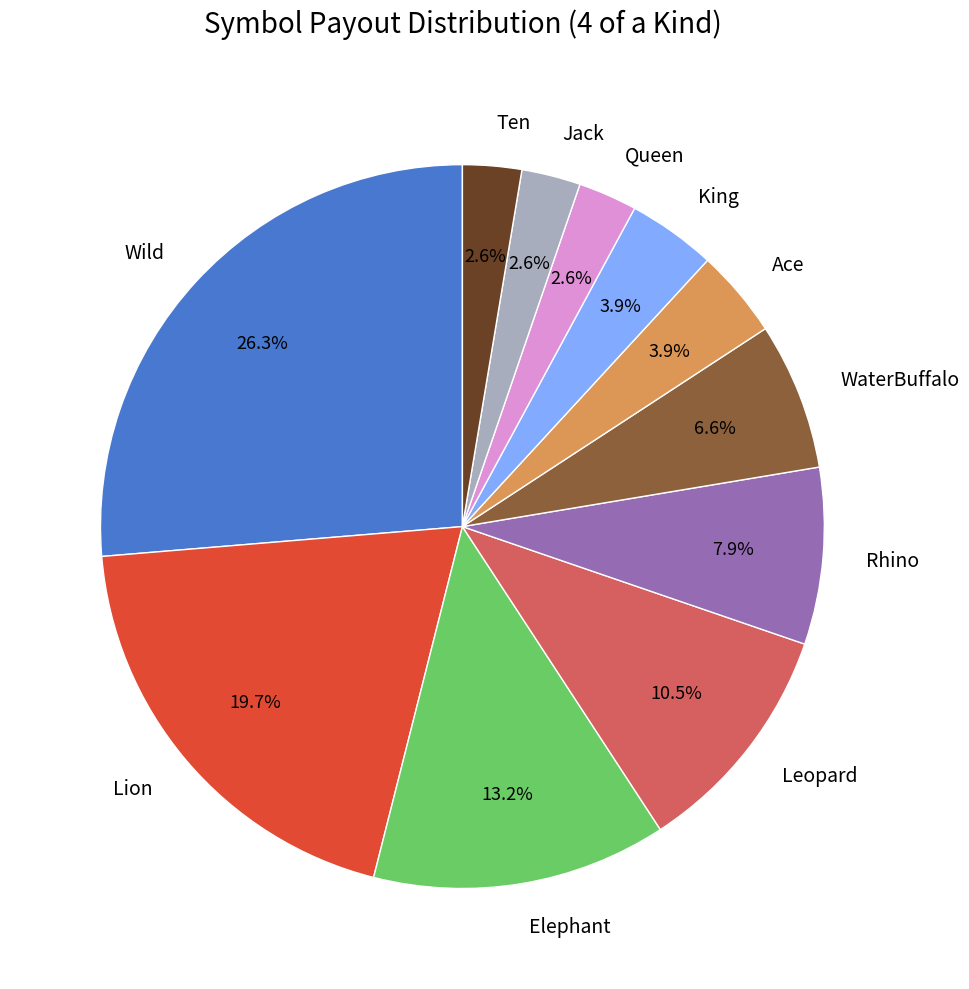

Which category has the biggest portion of the pie?

Wild